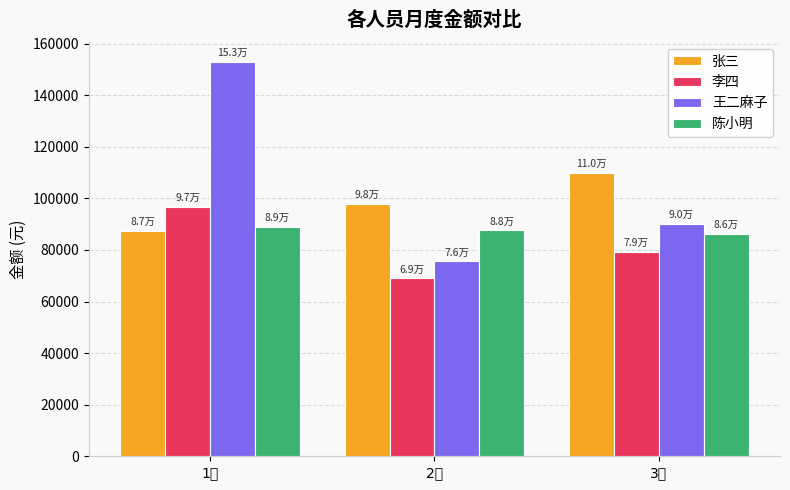

List the series in order of their overall mean, lowest first.

李四, 陈小明, 张三, 王二麻子